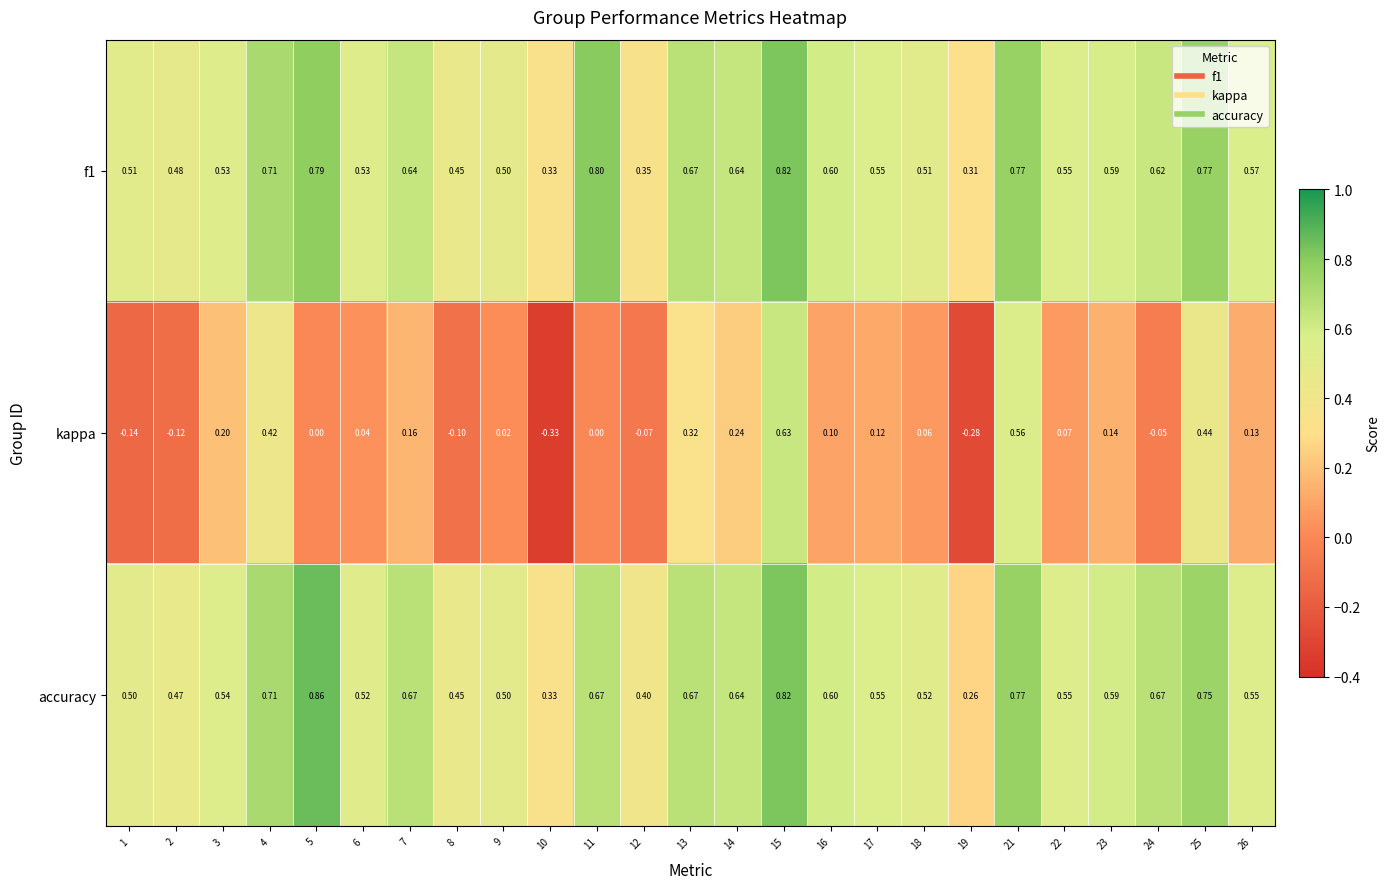

Is the value of accuracy at 1 greater than the value of f1 at 3?

No